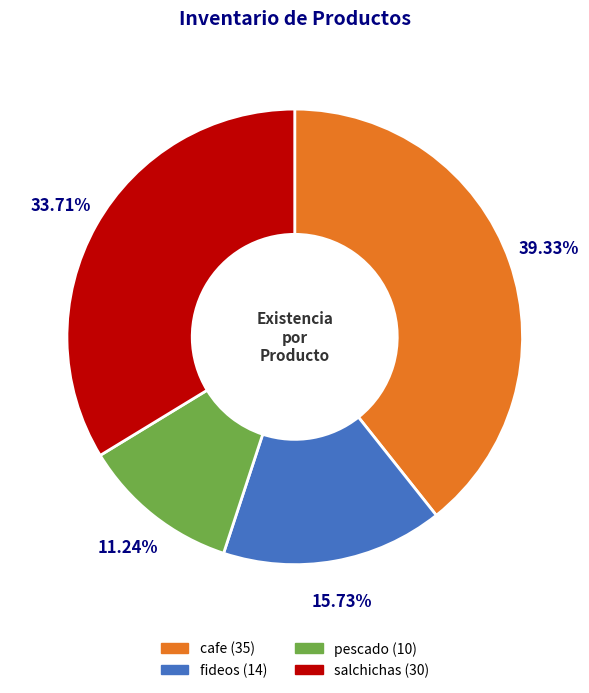

Which has a higher value, salchichas or pescado?

salchichas